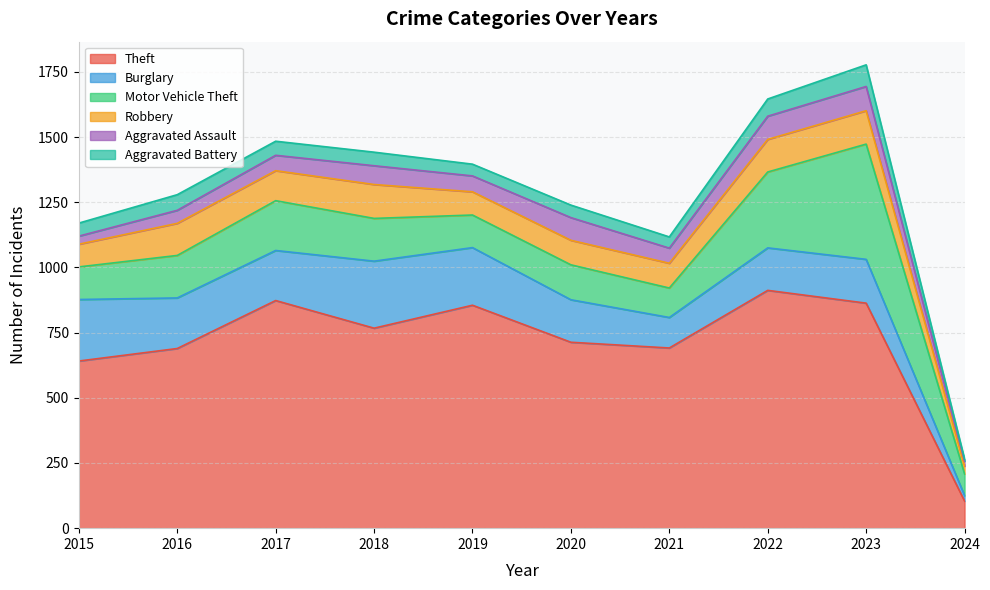

What are all the series names shown in the legend?

Theft, Burglary, Motor Vehicle Theft, Robbery, Aggravated Assault, Aggravated Battery